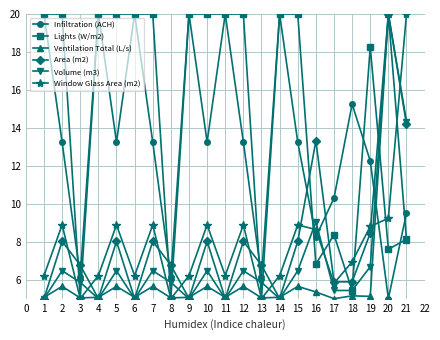

True or false: Area (m2) and Window Glass Area (m2) intersect in this chart.

True